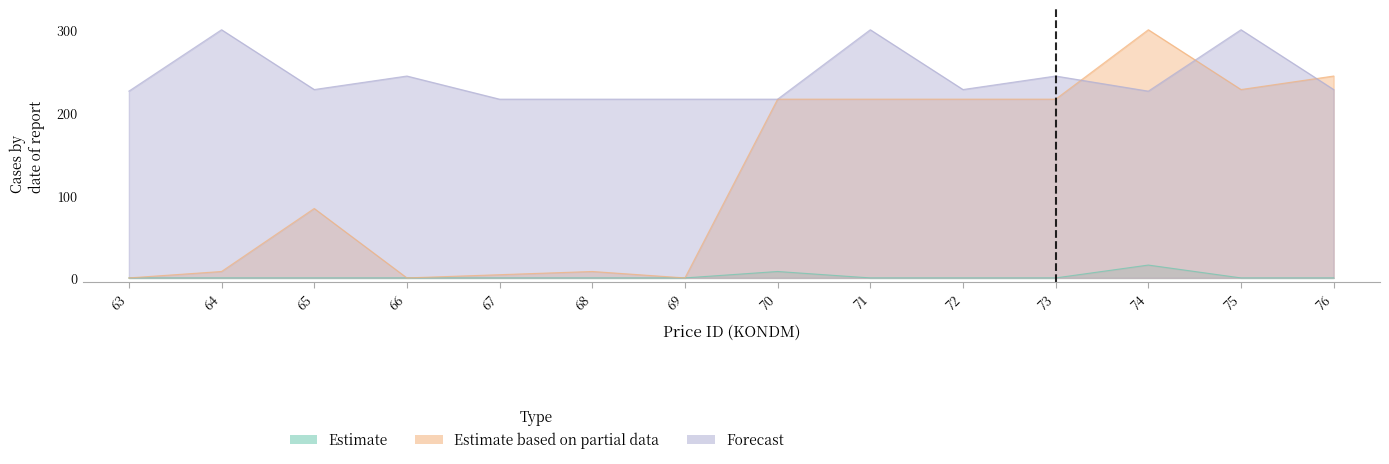

Which series has the widest spread of values?

Estimate based on partial data